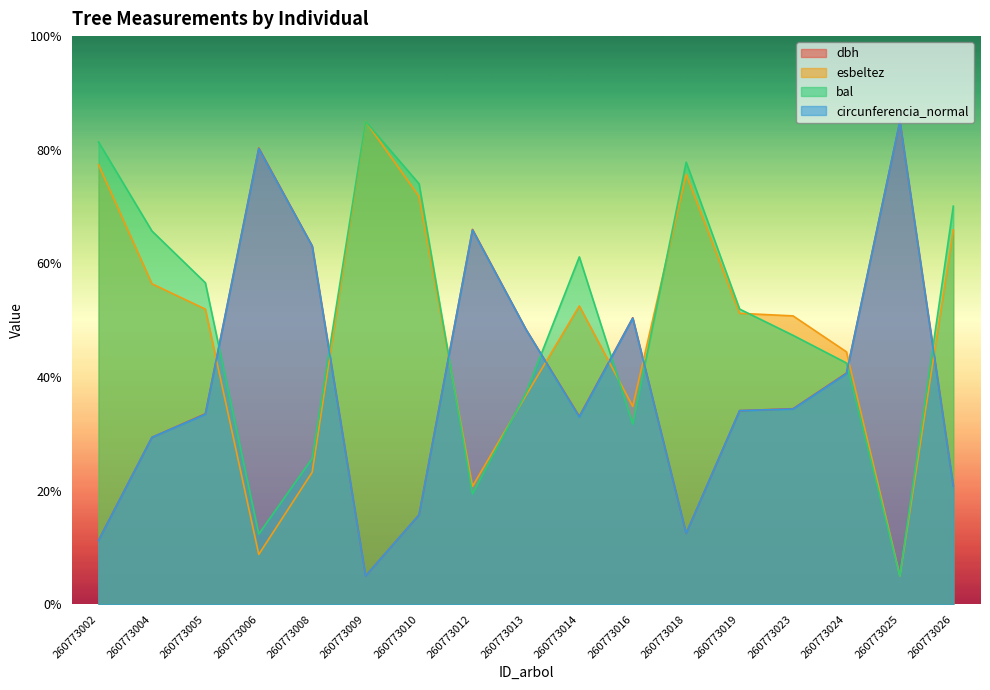

At 260773009, list the series in order from largest to smallest.

esbeltez, bal, dbh, circunferencia_normal